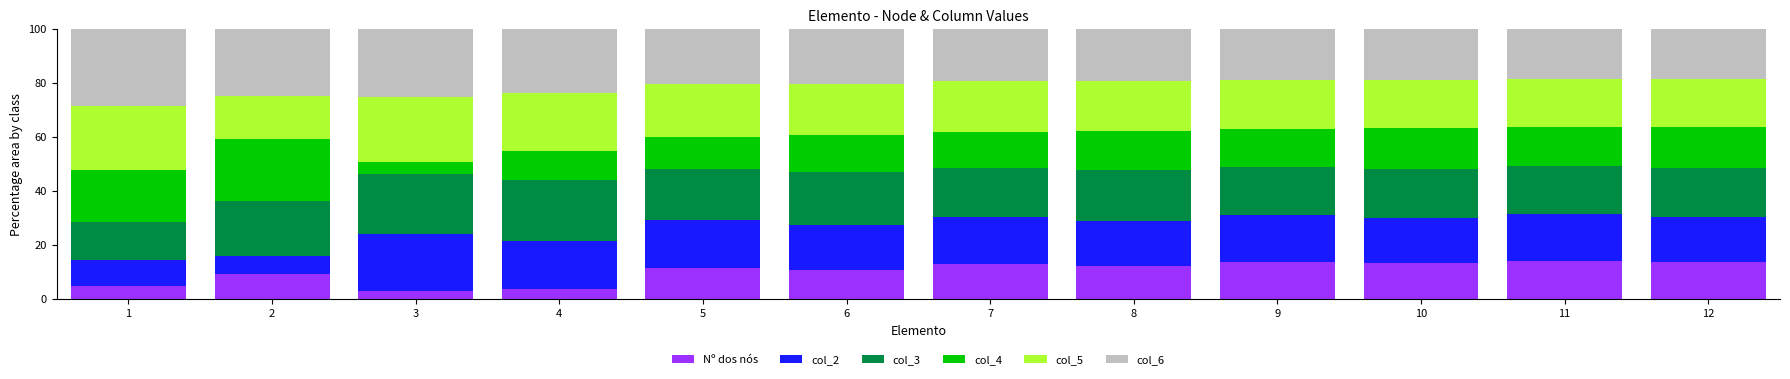

What is the difference between the maximum and minimum values in the Nº dos nós series?

11.2